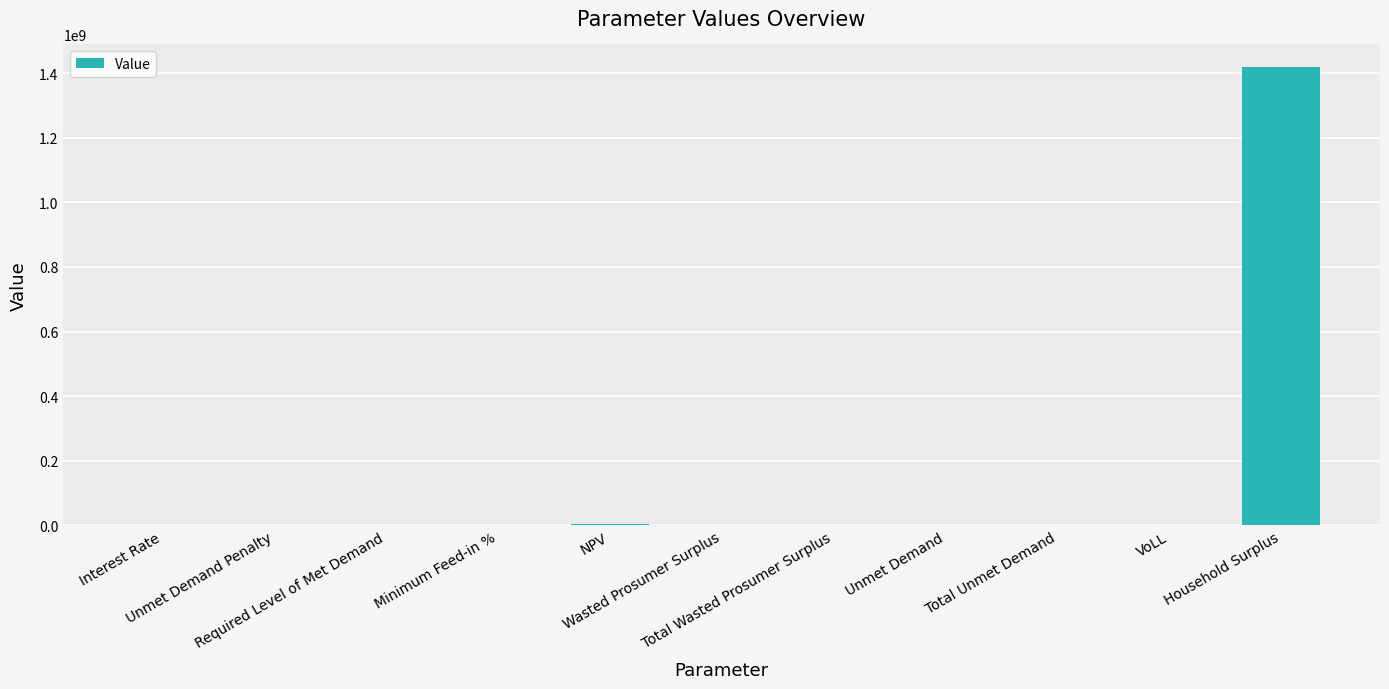

The value at Wasted Prosumer Surplus is 0.0. True or false?

True